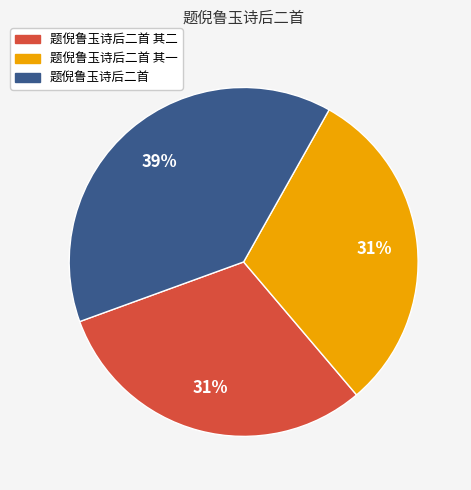

Is 题倪鲁玉诗后二首 其一 the majority of the pie?

No